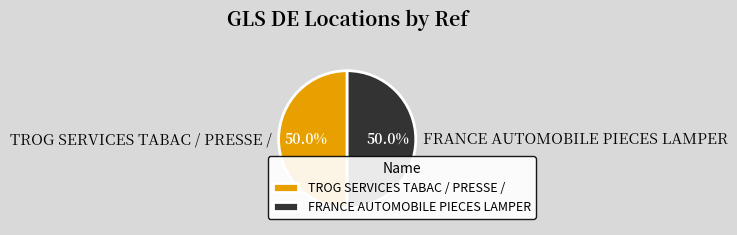

How much of the chart is everything except TROG SERVICES TABAC / PRESSE /?

50.0%